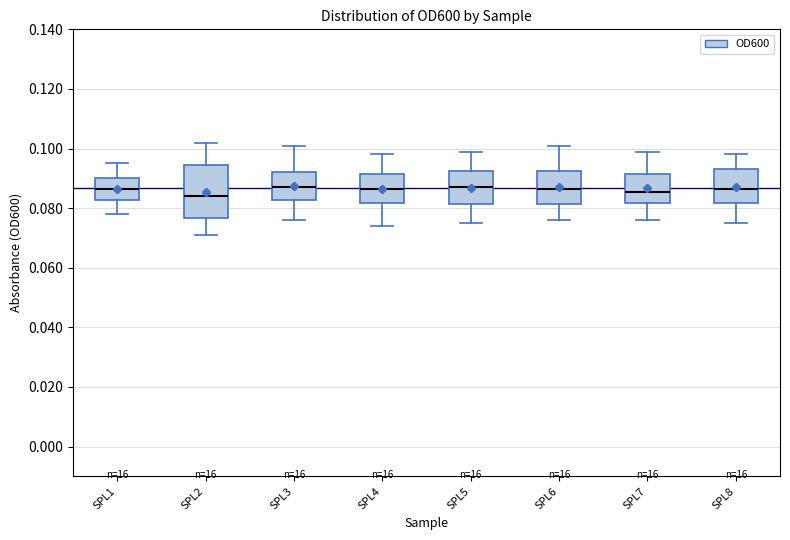

Reading left to right, read every box against the y-axis: the position of its median line, the range the box covers, and the ends of its whiskers. The values are not printed on the chart, so give them approximately, as read against the axis.

SPL1: median 0.086, box 0.082 to 0.090, whiskers 0.078 to 0.096
SPL2: median 0.084, box 0.076 to 0.094, whiskers 0.072 to 0.102
SPL3: median 0.088, box 0.082 to 0.092, whiskers 0.076 to 0.102
SPL4: median 0.086, box 0.082 to 0.092, whiskers 0.074 to 0.098
SPL5: median 0.088, box 0.082 to 0.092, whiskers 0.076 to 0.100
SPL6: median 0.086, box 0.082 to 0.092, whiskers 0.076 to 0.102
SPL7: median 0.086, box 0.082 to 0.092, whiskers 0.076 to 0.100
SPL8: median 0.086, box 0.082 to 0.094, whiskers 0.076 to 0.098